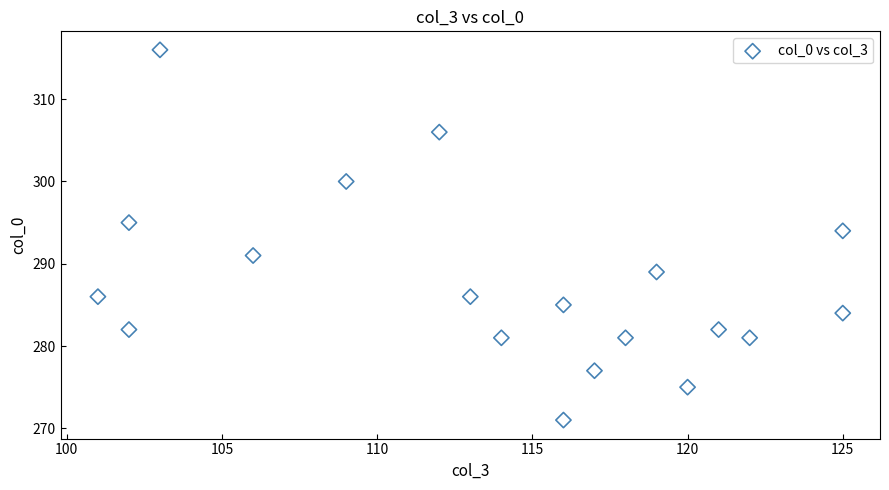

What is the range of X values (max minus min)?

24